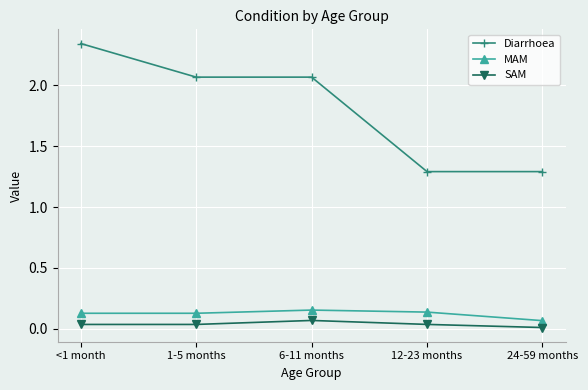

How many interior local peaks does the SAM series have?

1